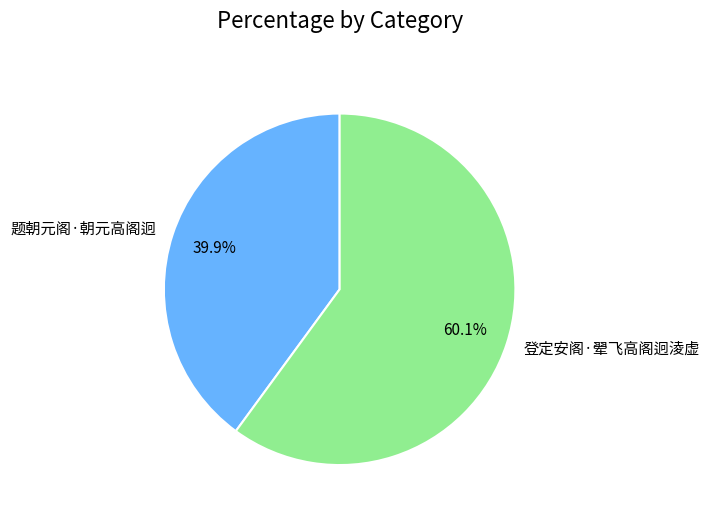

Is the sum of 登定安阁·翚飞高阁迥淩虚 and 题朝元阁·朝元高阁迥 greater than half?

Yes